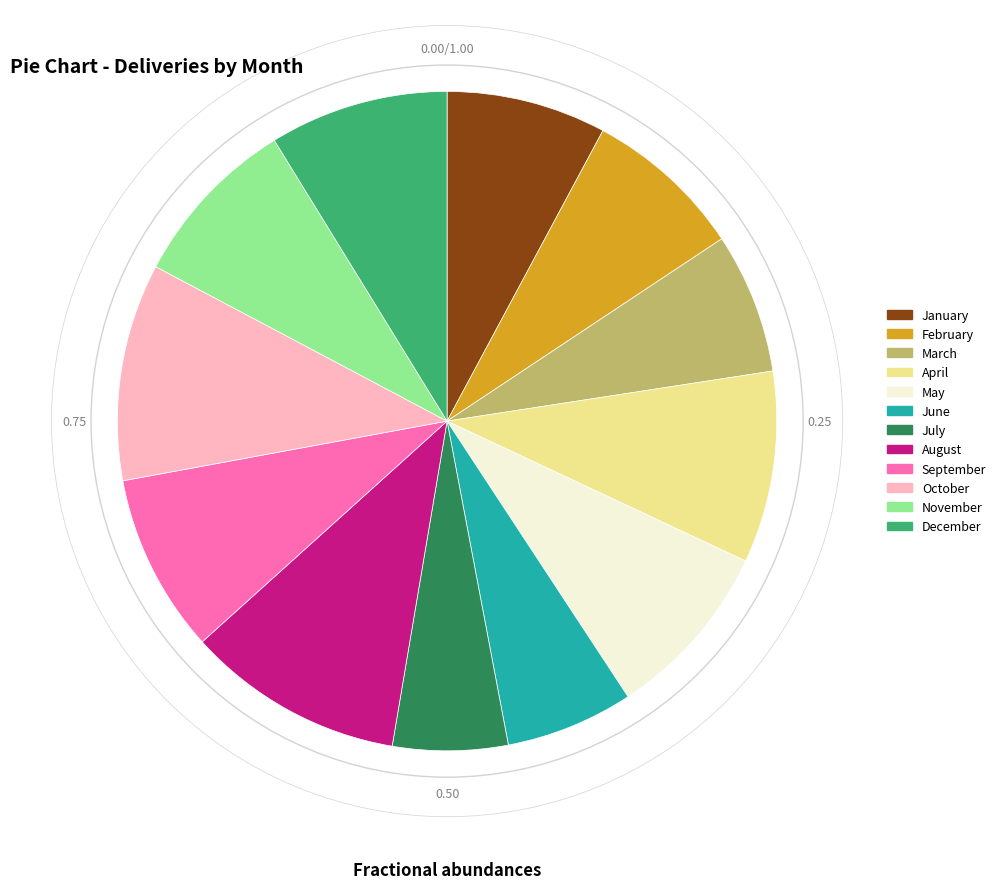

What is the smallest slice in the pie chart?

July